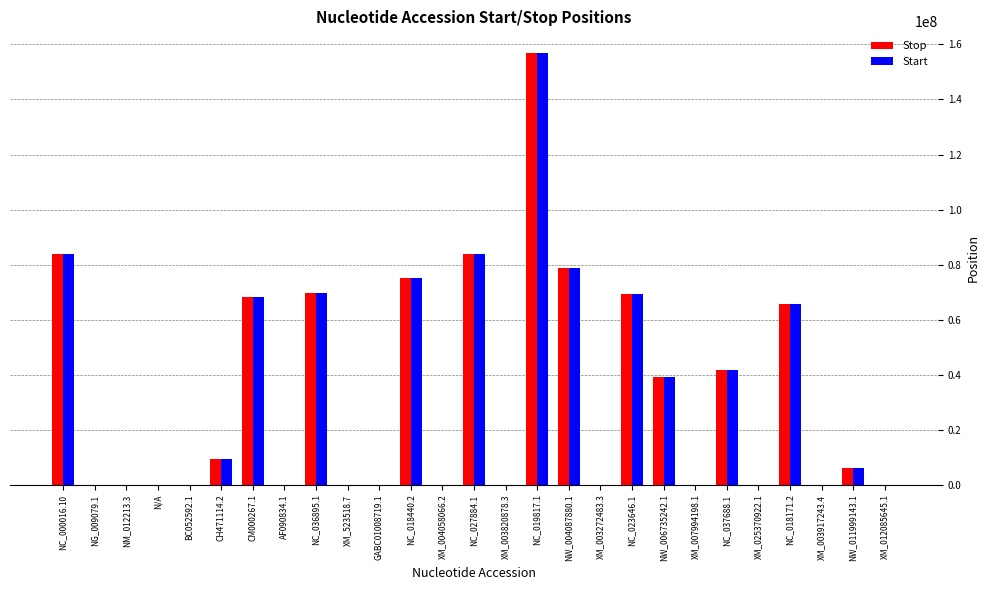

Between N/A and NC_018440.2, which series saw the biggest shift?

Stop